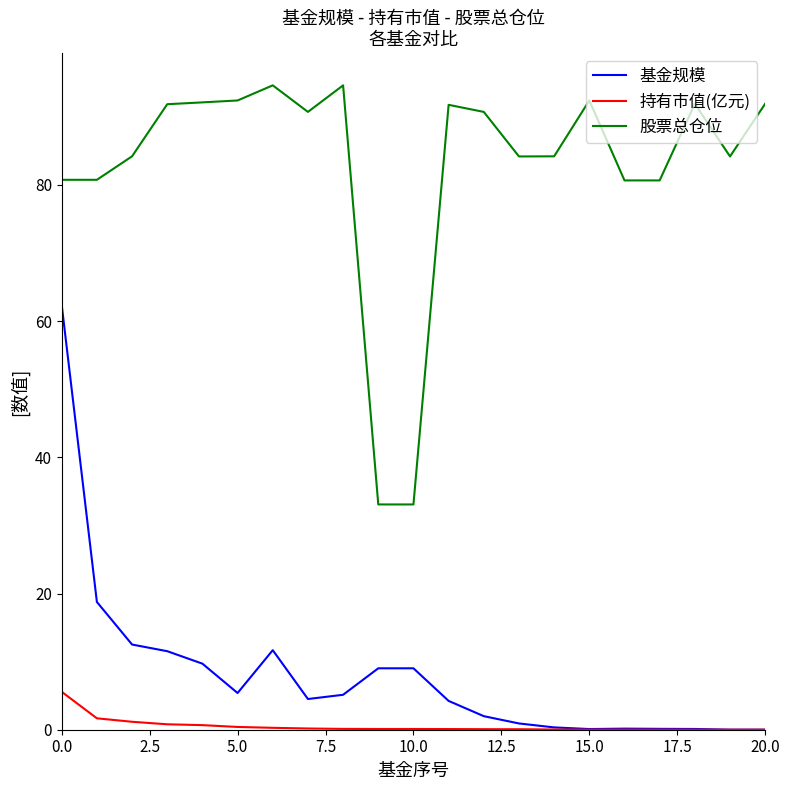

What are all the series names shown in the legend?

基金规模, 持有市值(亿元), 股票总仓位